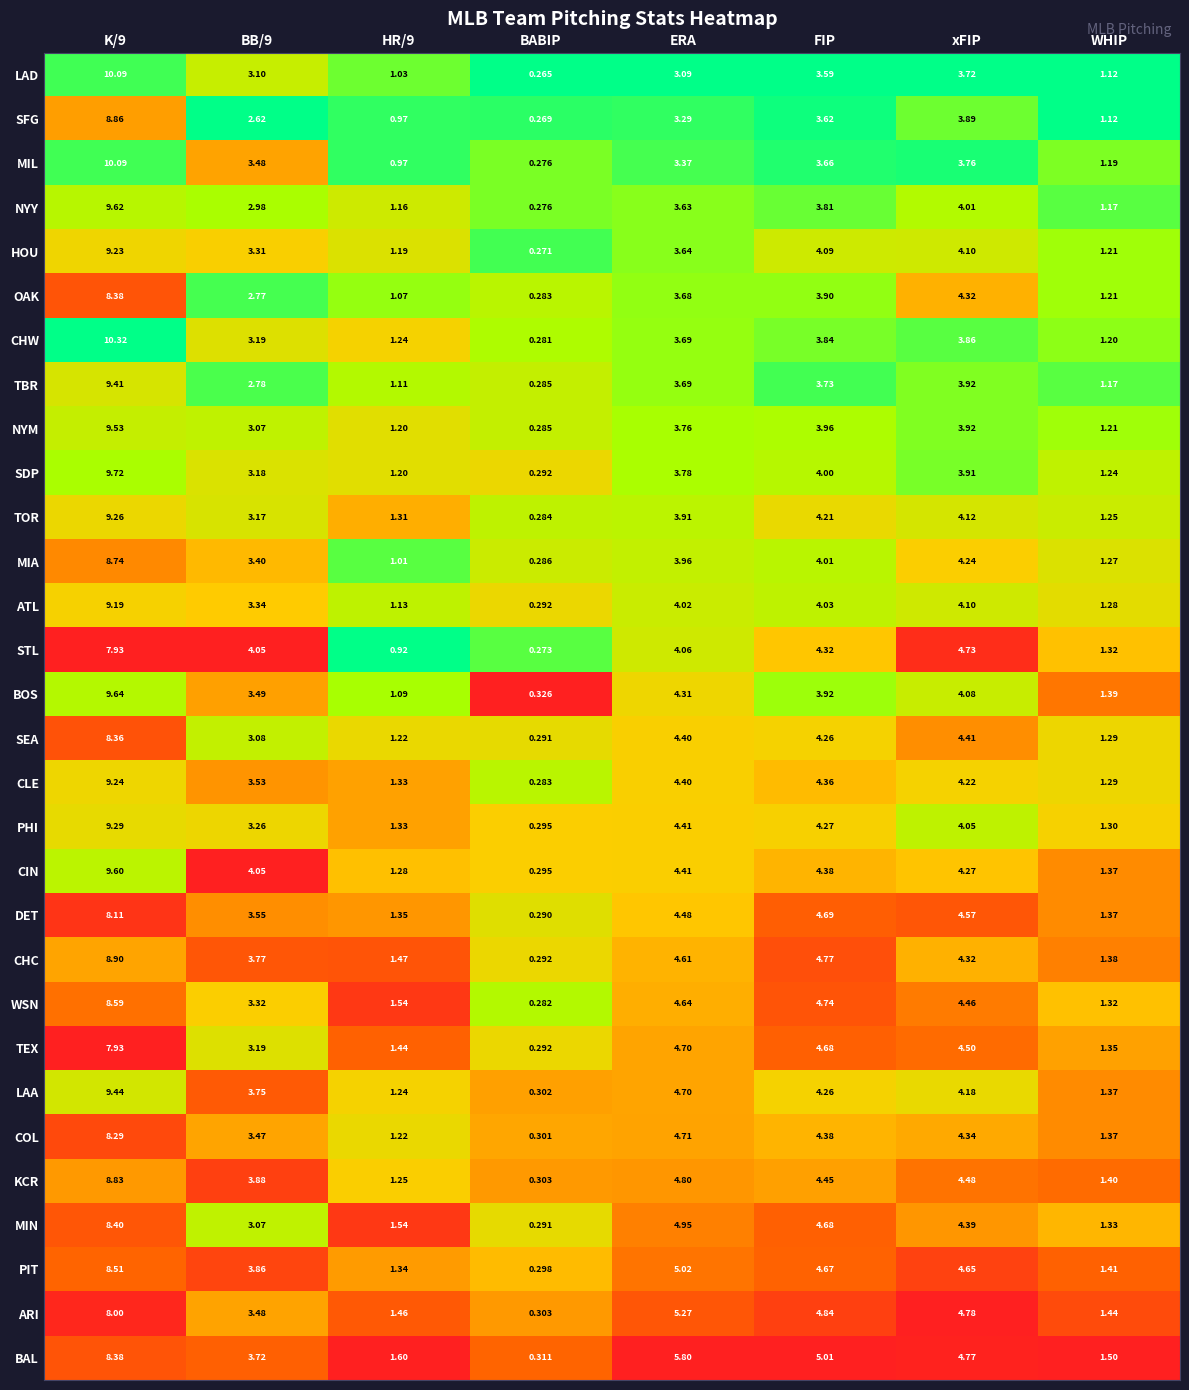

Which series has the largest range (max minus min)?

CHW